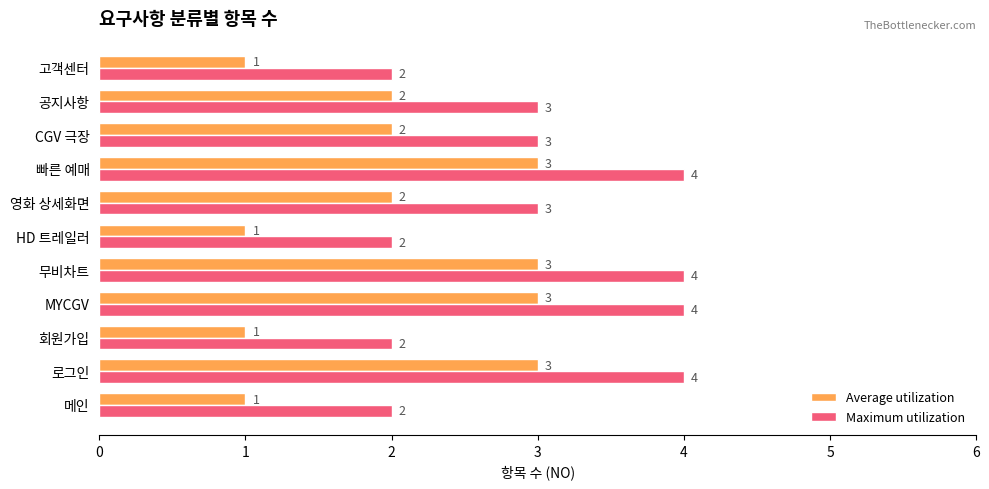

List the series in order of their peak value, lowest first.

Average utilization, Maximum utilization